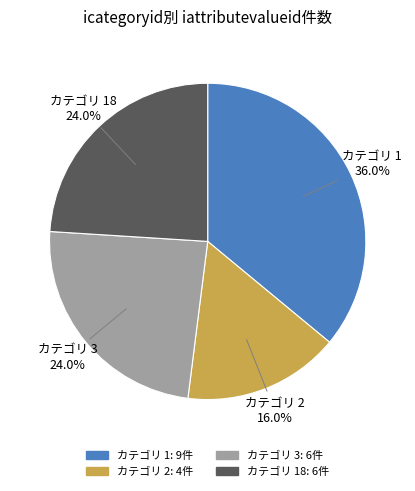

Between カテゴリ 2 and カテゴリ 3, which is larger?

カテゴリ 3